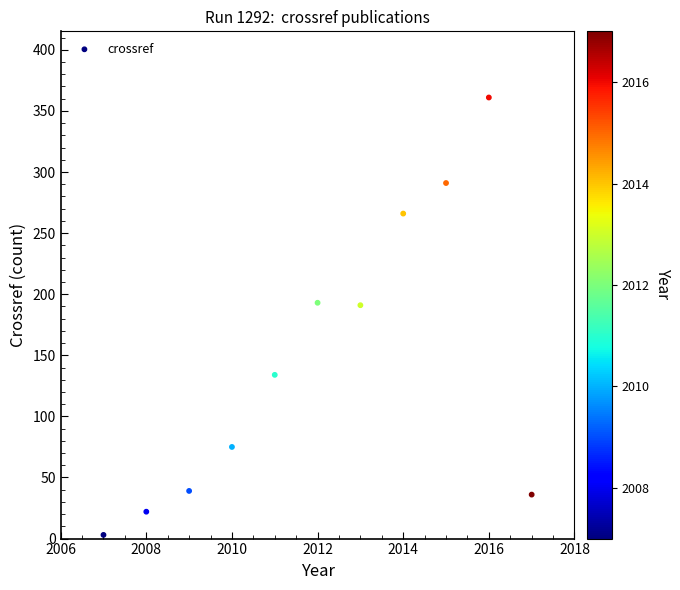

What is the average X value?

2012